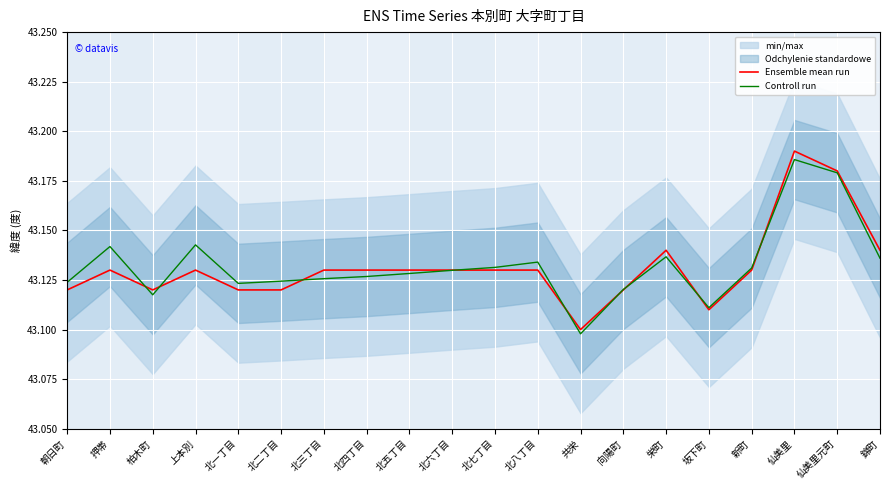

What is the label of the 5th point from the right?

坂下町